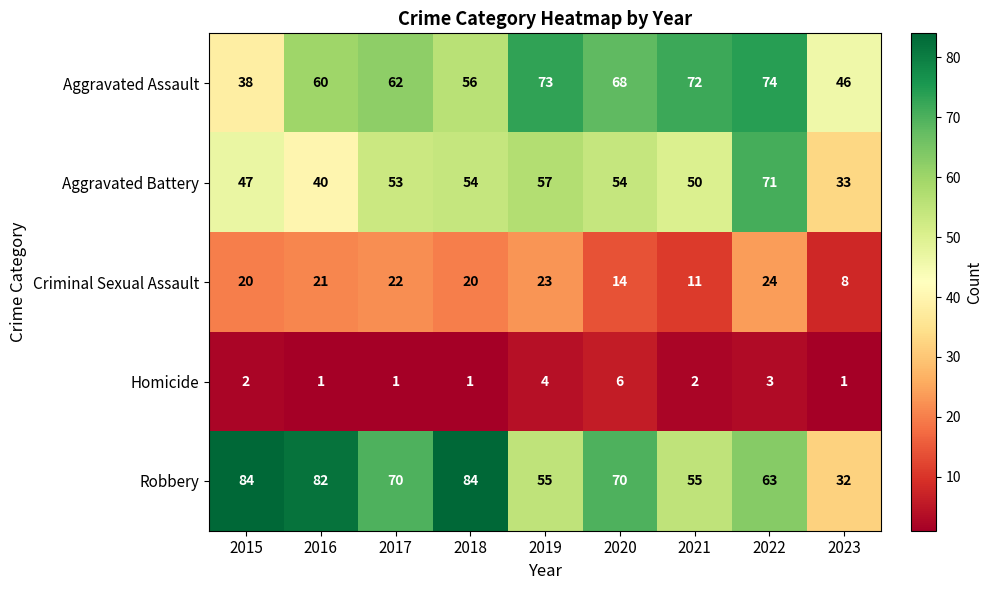

Which series has the largest total across all categories?

Robbery